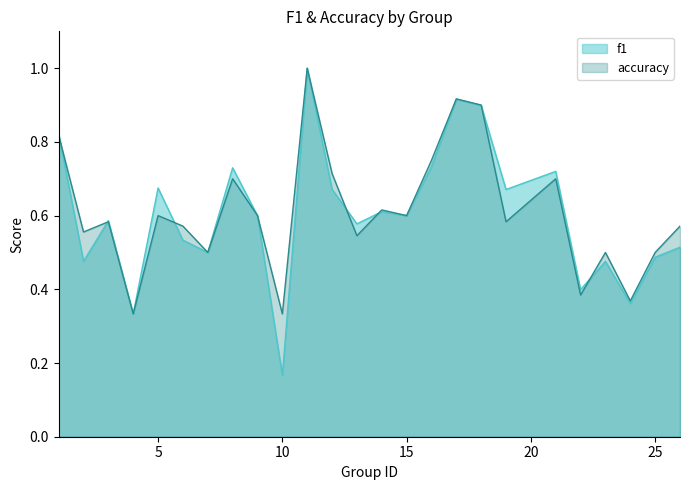

What is the average value of the accuracy series?

0.6